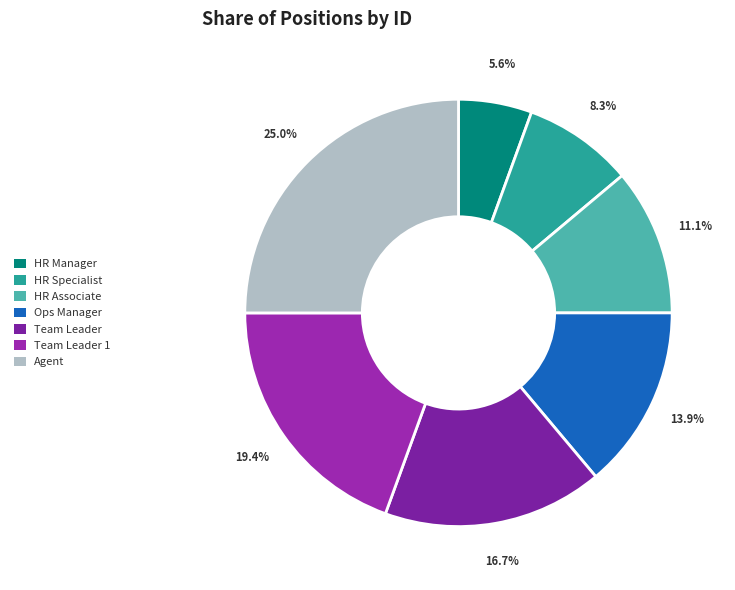

How many segments does this pie chart have?

7